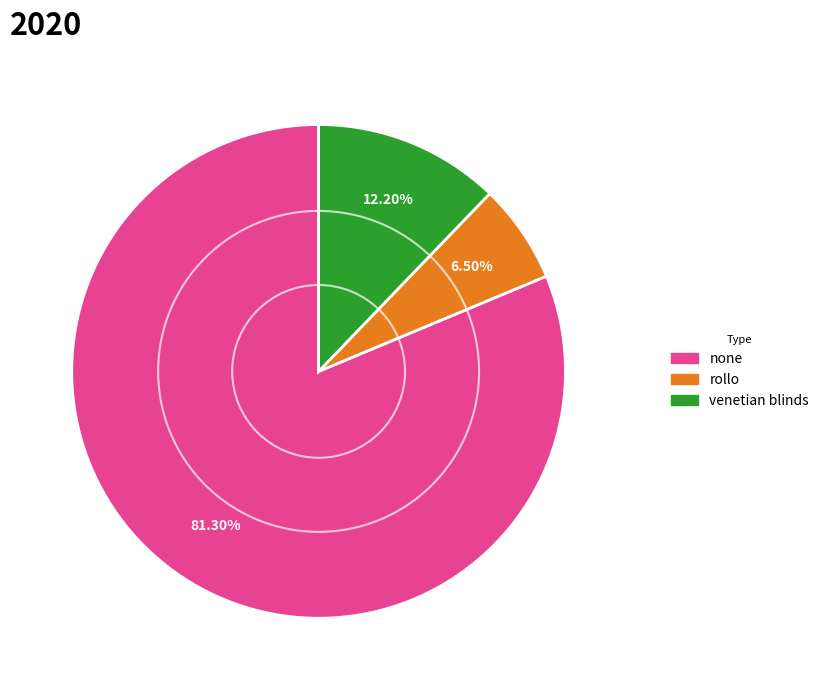

To the nearest percent, what percentage of the pie is none?

81%